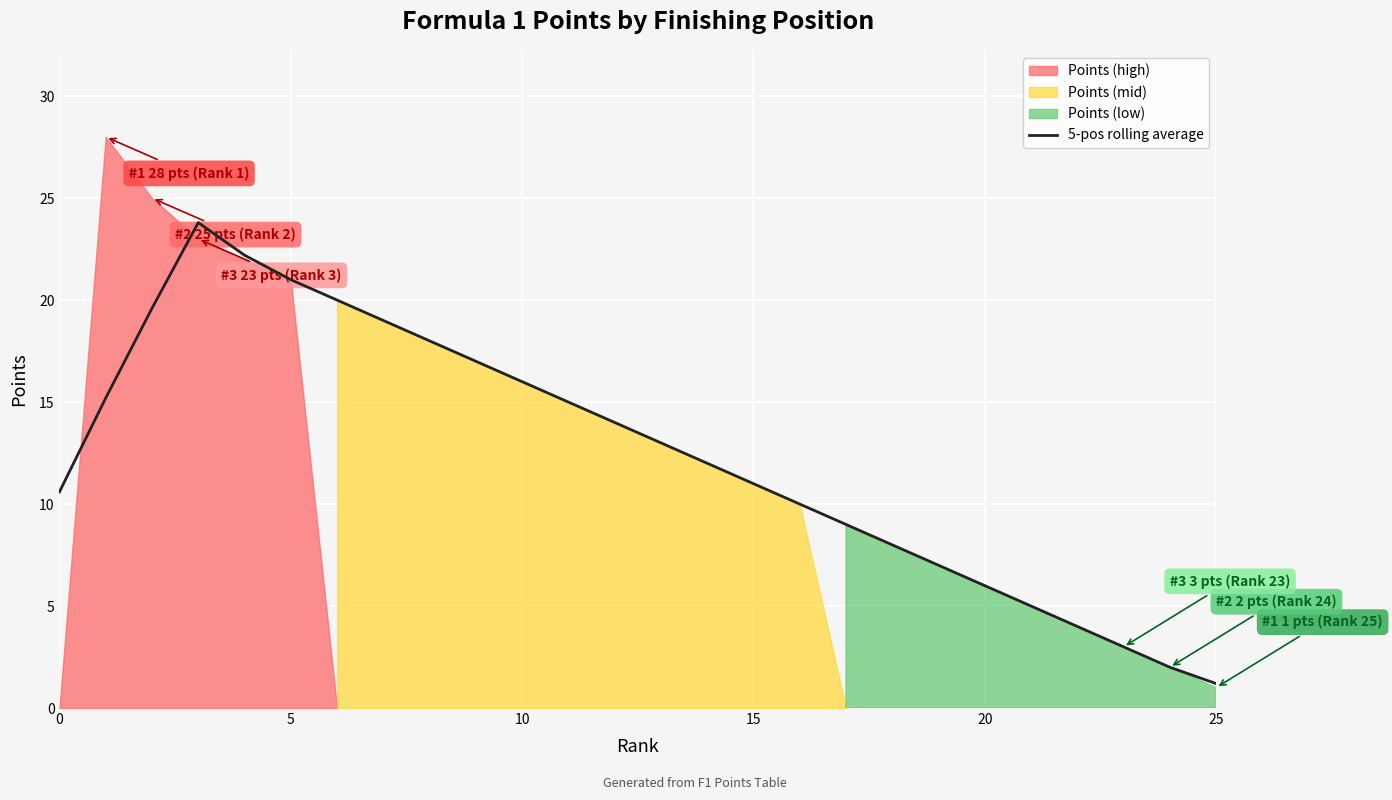

What is the label of the 26th point from the left?

25